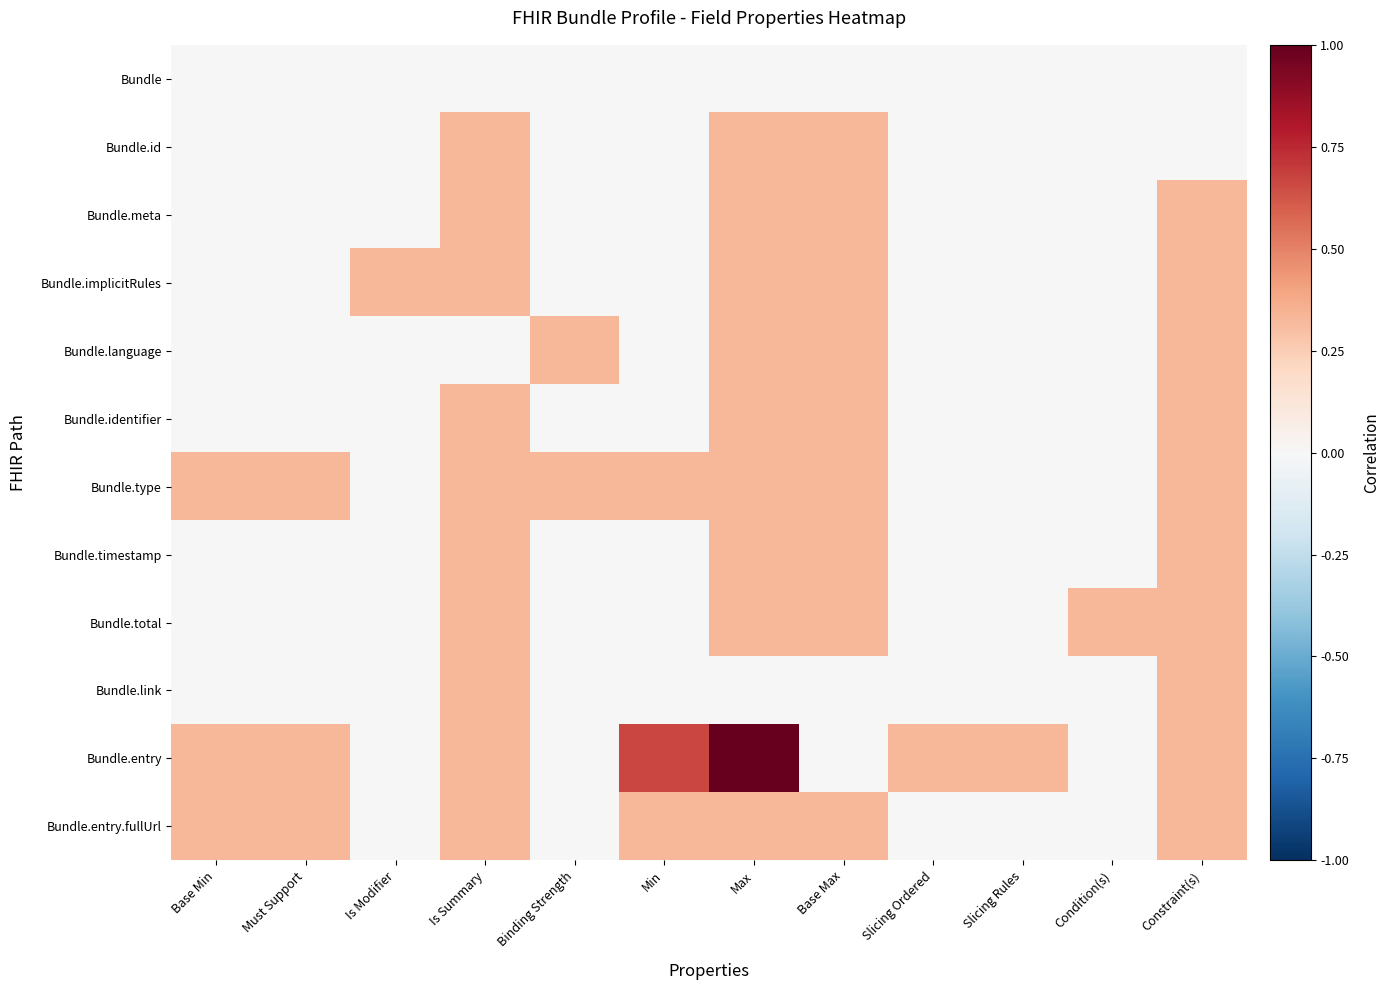

What is the spread (max minus min) of values at Must Support?

0.3